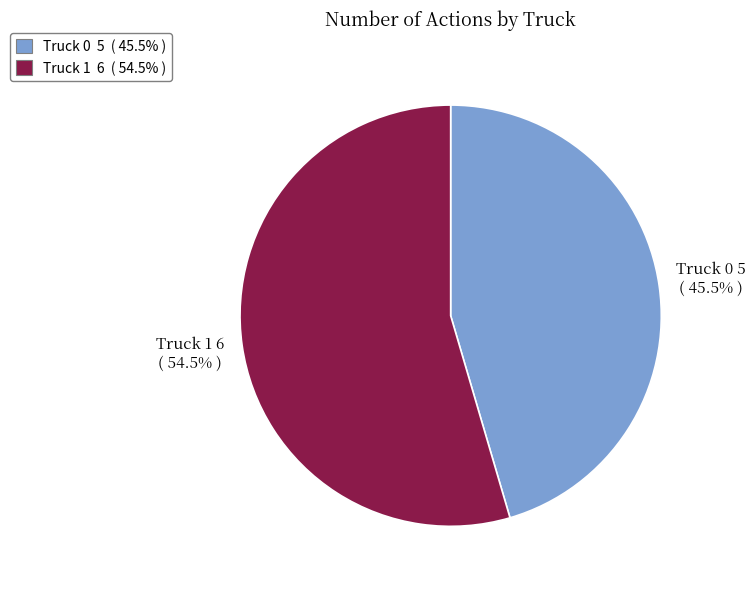

How many slices are in this pie chart?

2